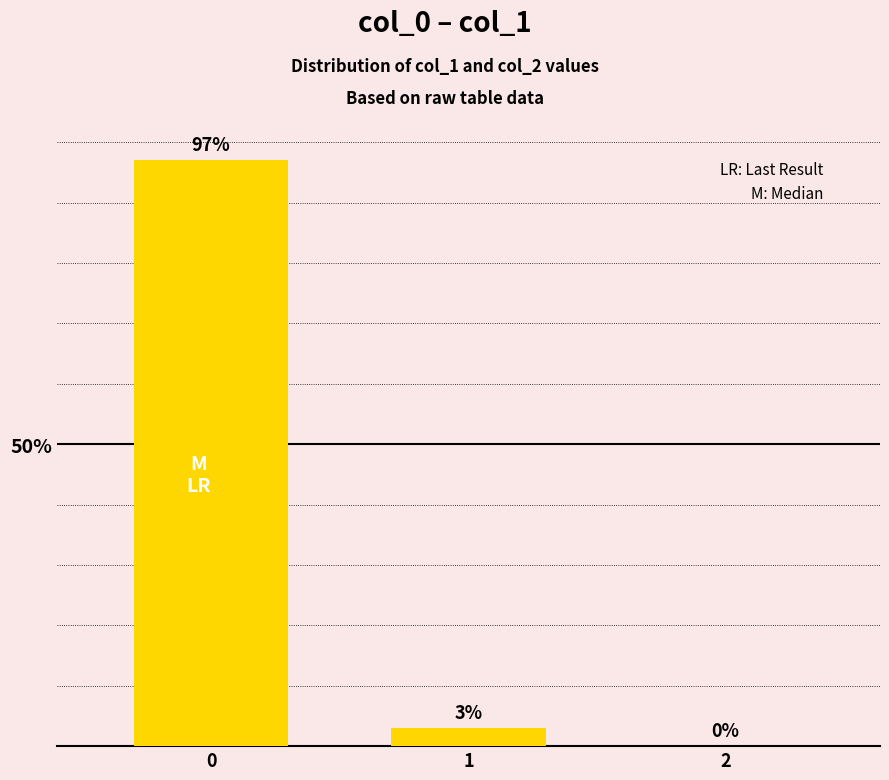

How many data points does each series have?

3